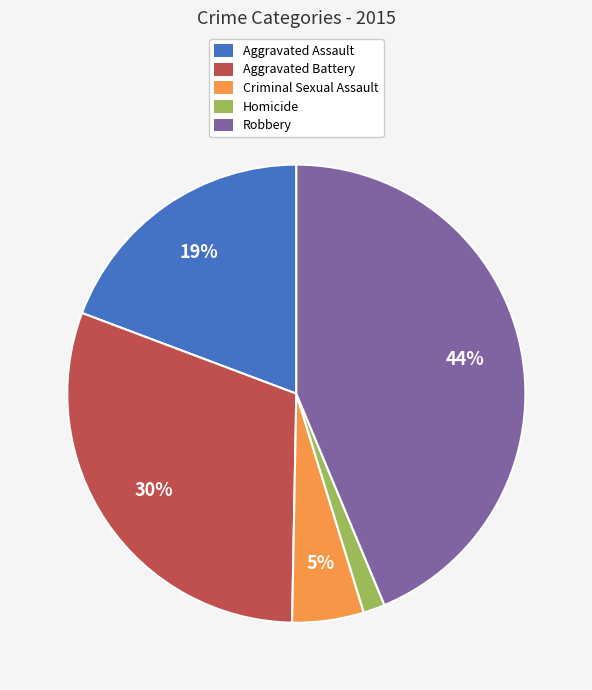

To the nearest percent, what percentage of the pie is Aggravated Assault?

19%